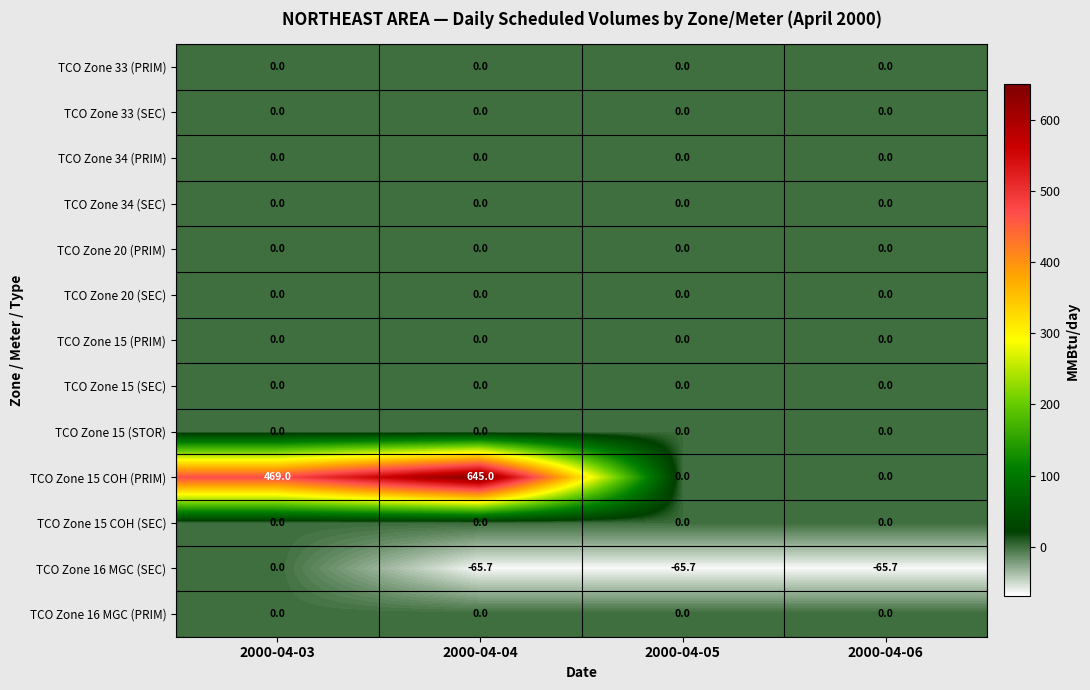

How many distinct data groups are displayed?

13